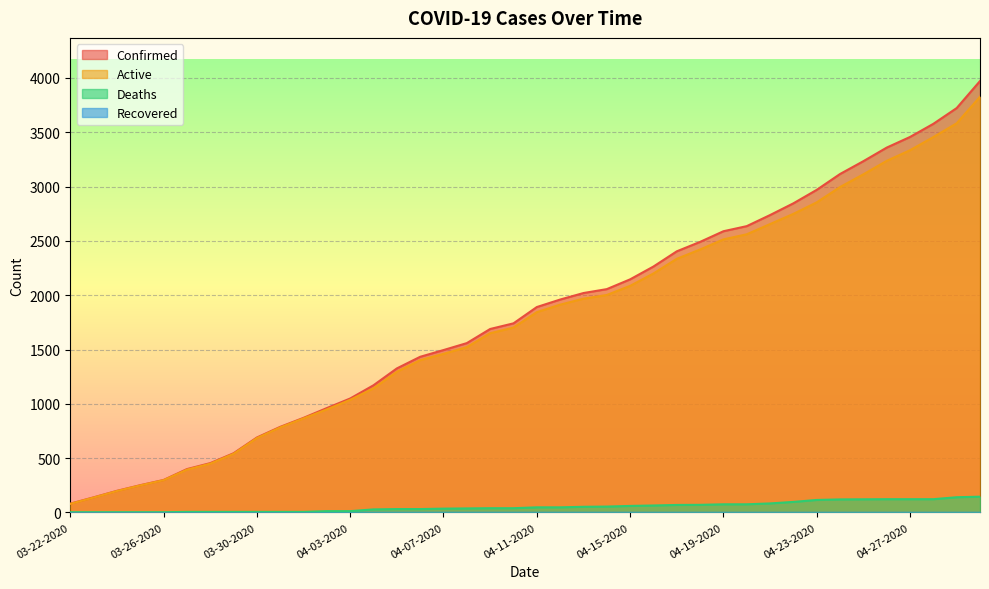

What is the difference between the maximum and second lowest values in the Active series?

3690